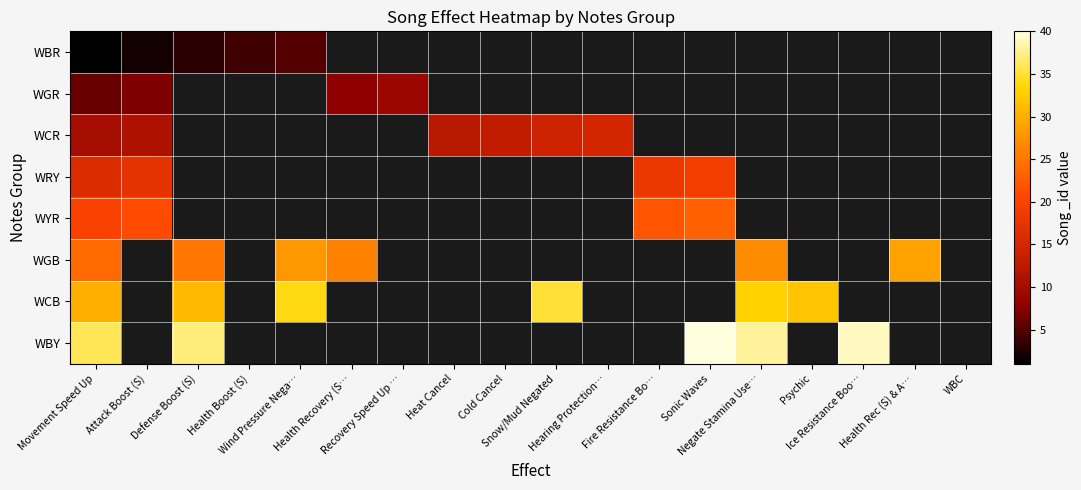

At which label is WGR closest to 7?

Attack Boost (S)